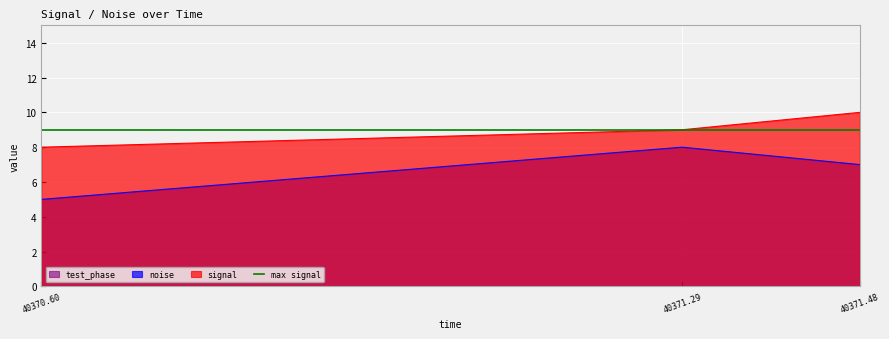

Is it true that noise equals 8 at 40371.29?

True